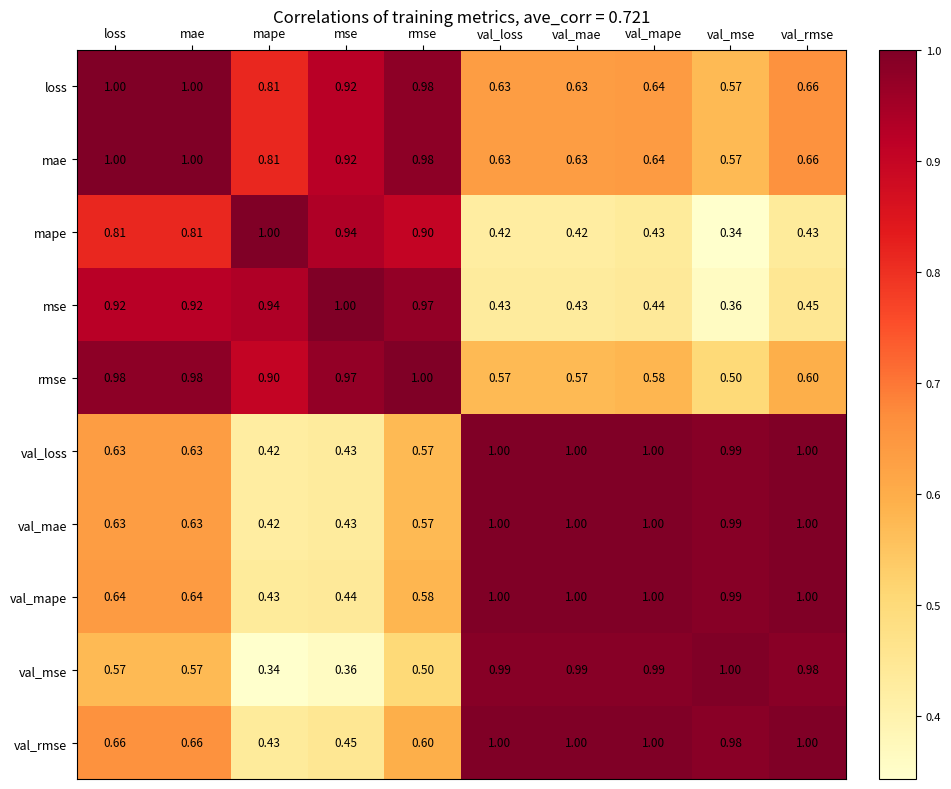

Which series changed the most between mape and val_mape?

val_mse